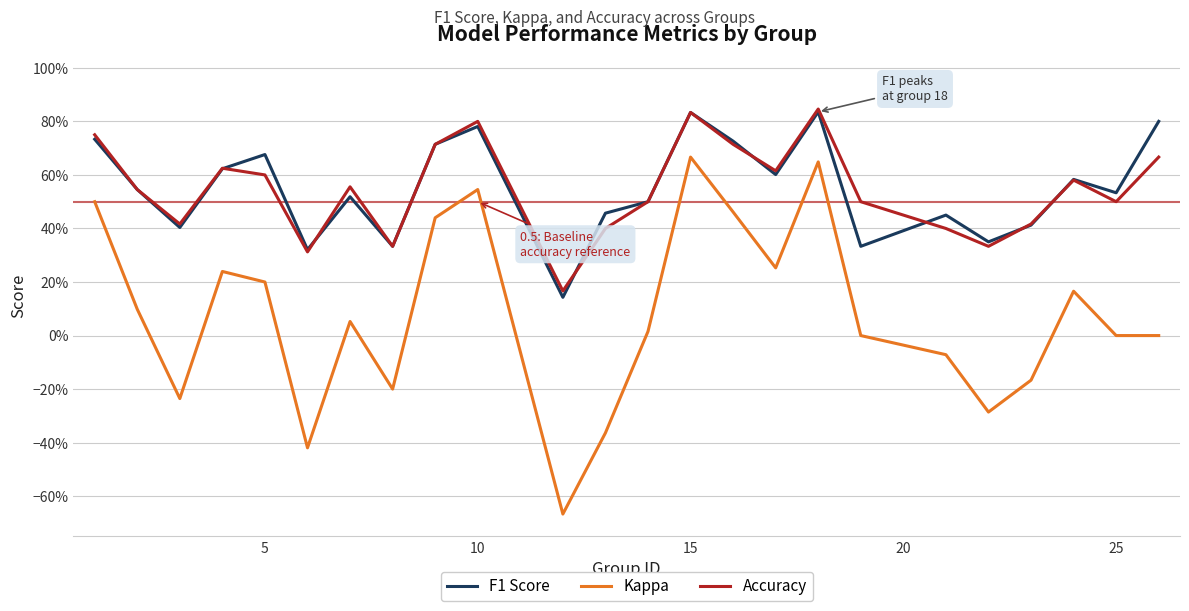

True or false: Accuracy has more than 1 points higher than both neighbors.

True